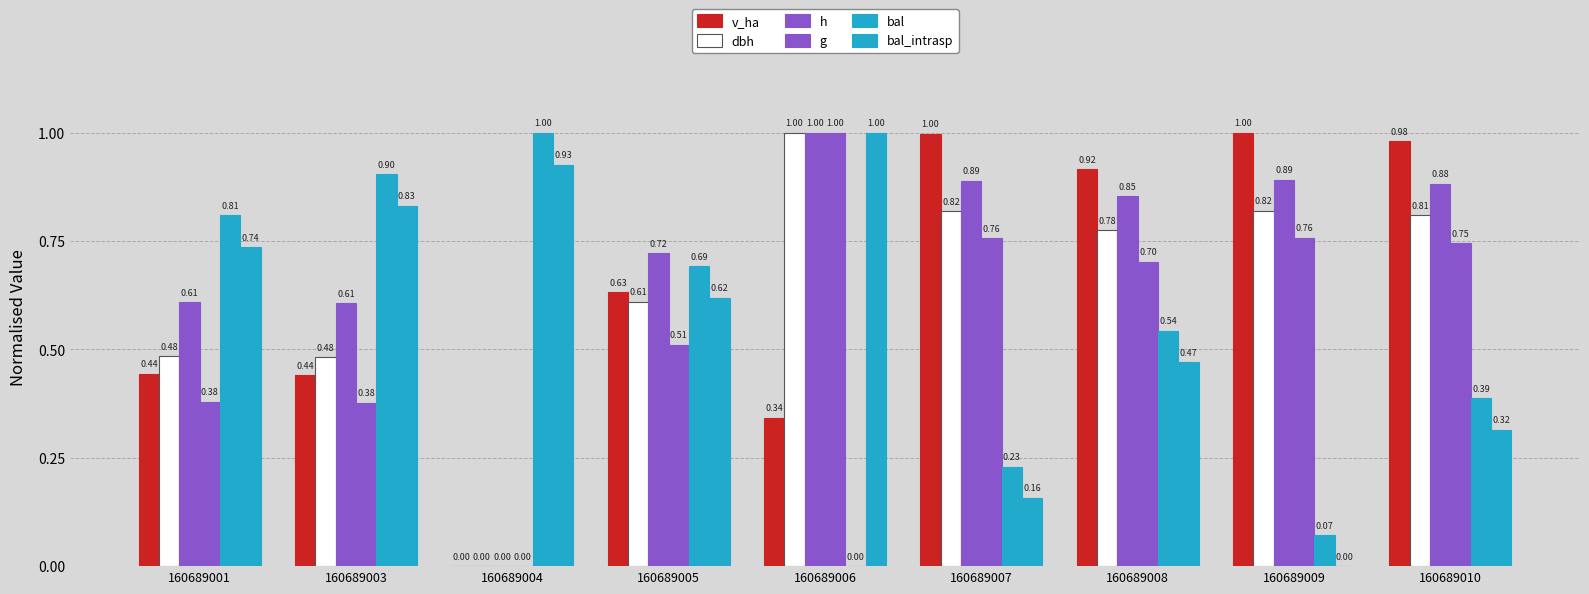

How many values in dbh are above zero?

8